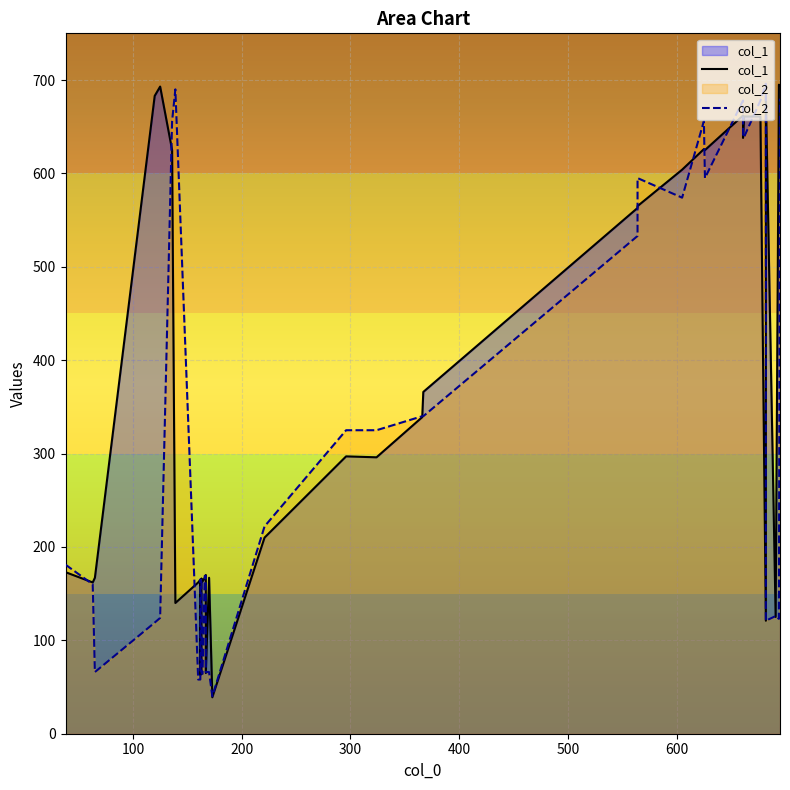

Reading right to left, what are all the values shown in this chart?

col_1: 694	695	125	683	121	661	661	638	662	625	626	604	565	563	366	339	296	297	210	39	167	65	170	167	163	164	166	65	64	163	63	165	162	140	625	693	683	167	162	173
col_2: 680	123	126	121	696	678	639	639	678	595	656	574	595	533	340	340	325	325	222	40	66	66	169	169	64	65	165	166	163	165	64	58	58	690	656	124	119	66	160	181